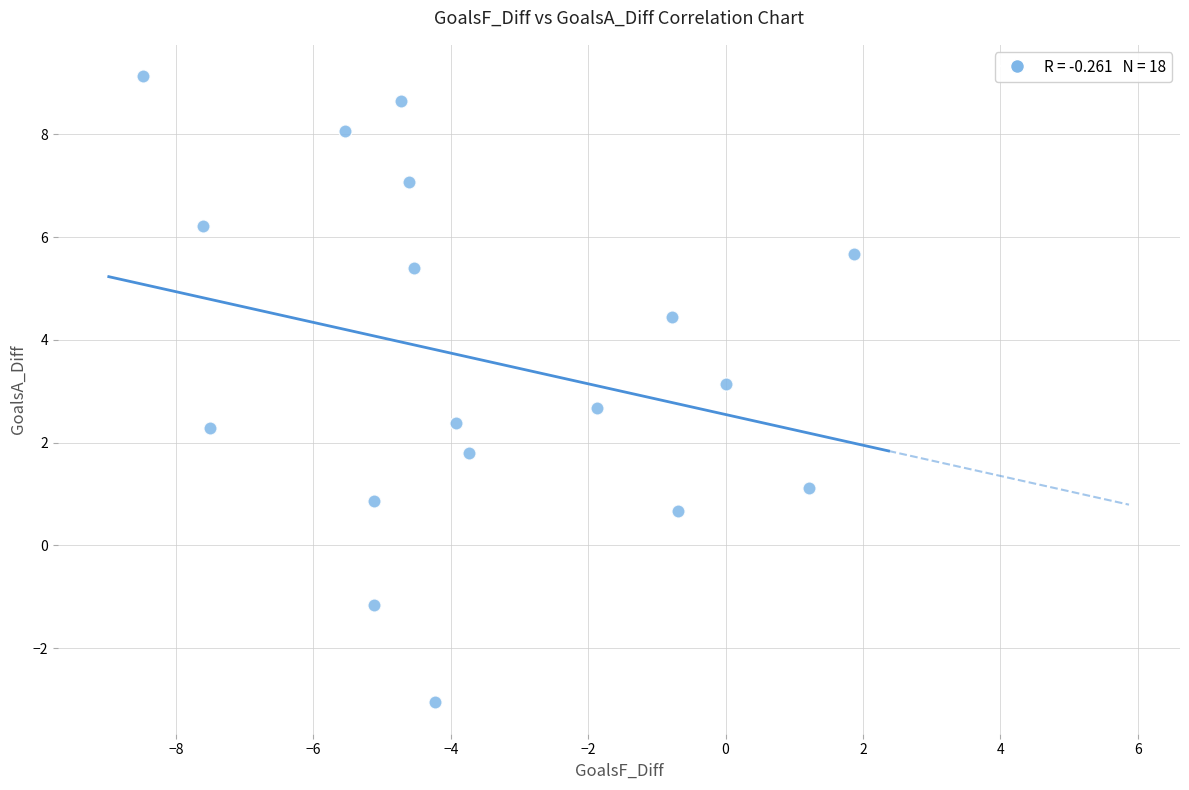

What is the range of X values (max minus min)?

10.3